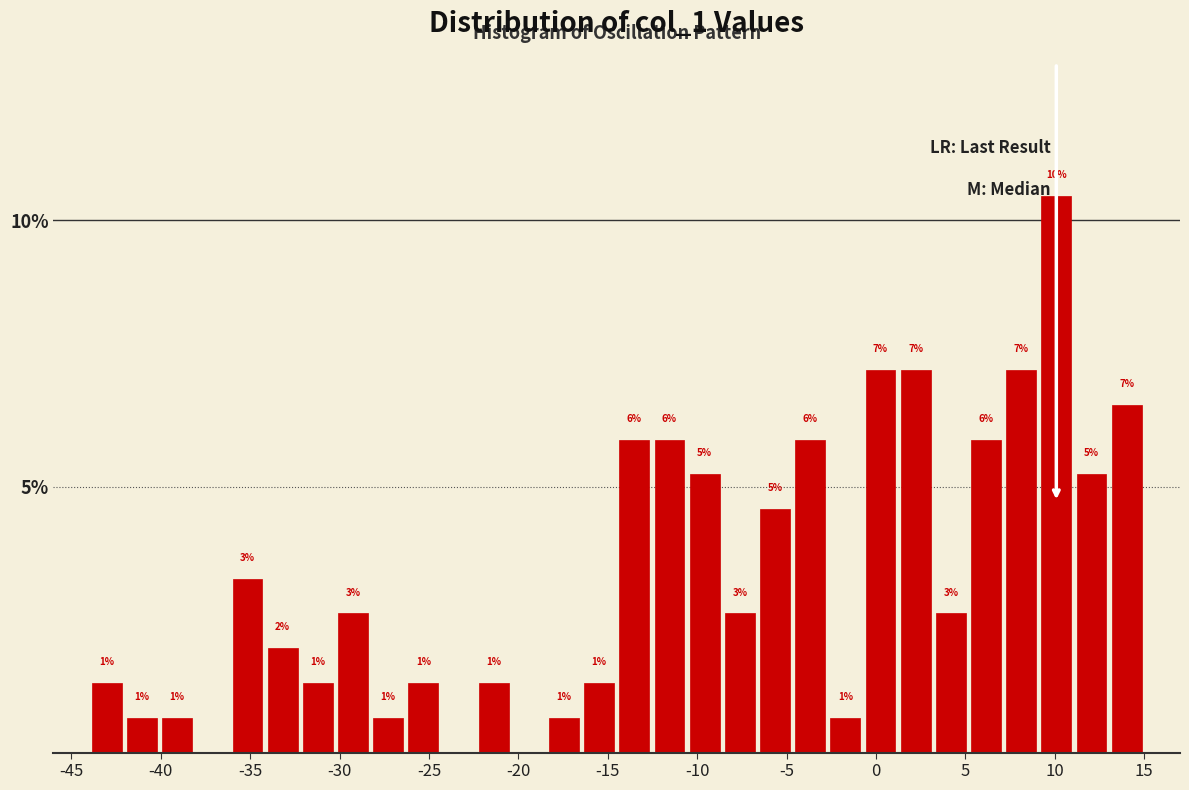

Read against the x-axis, roughly where is the centre of the tallest bar?

10.0